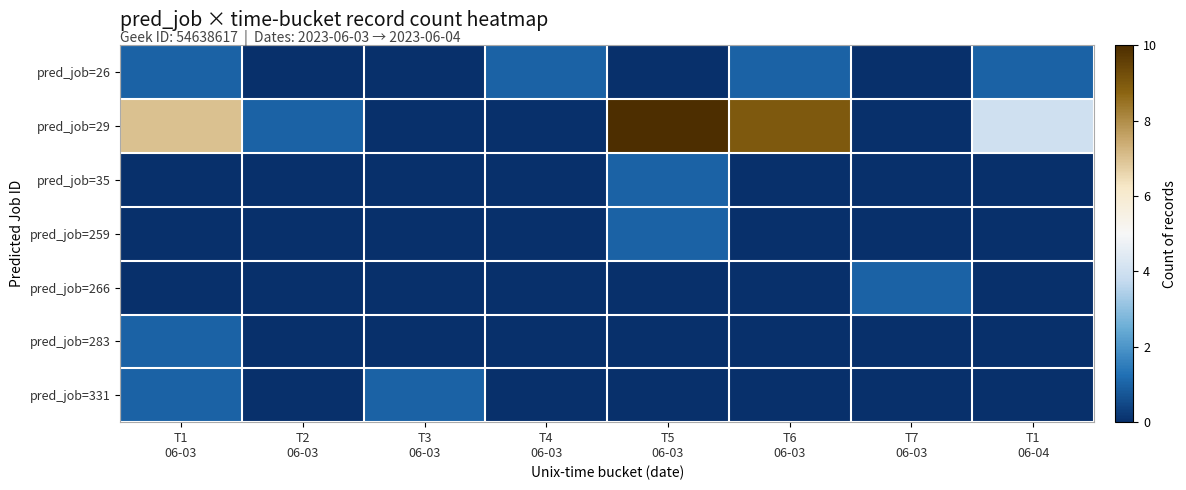

Which series has the largest total across all categories?

pred_job=29